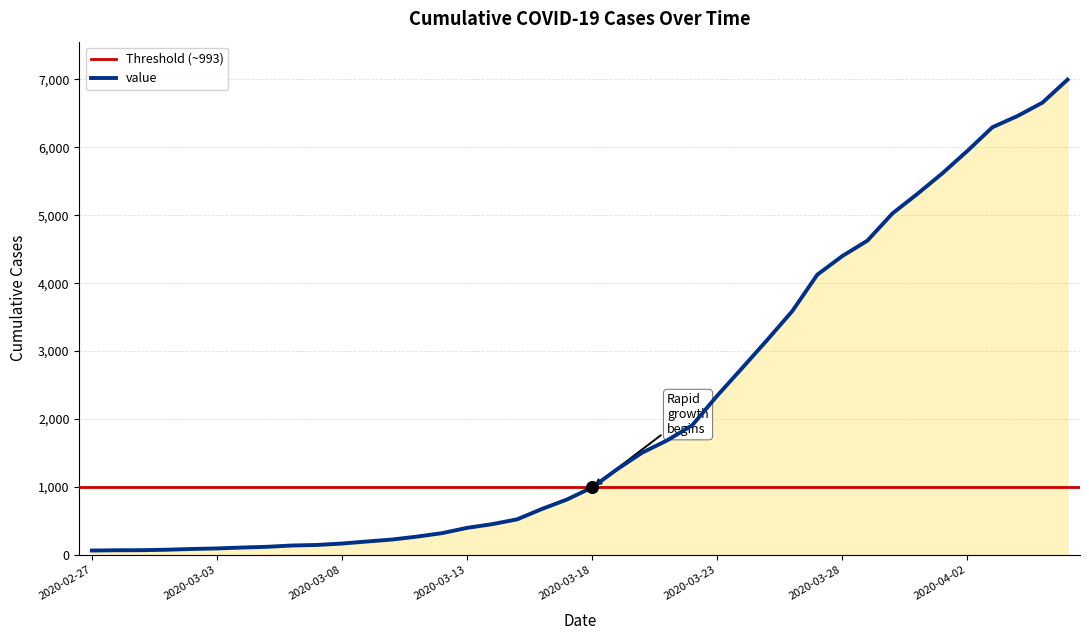

Between 2020-03-07 and 2020-03-25, which is larger?

2020-03-25